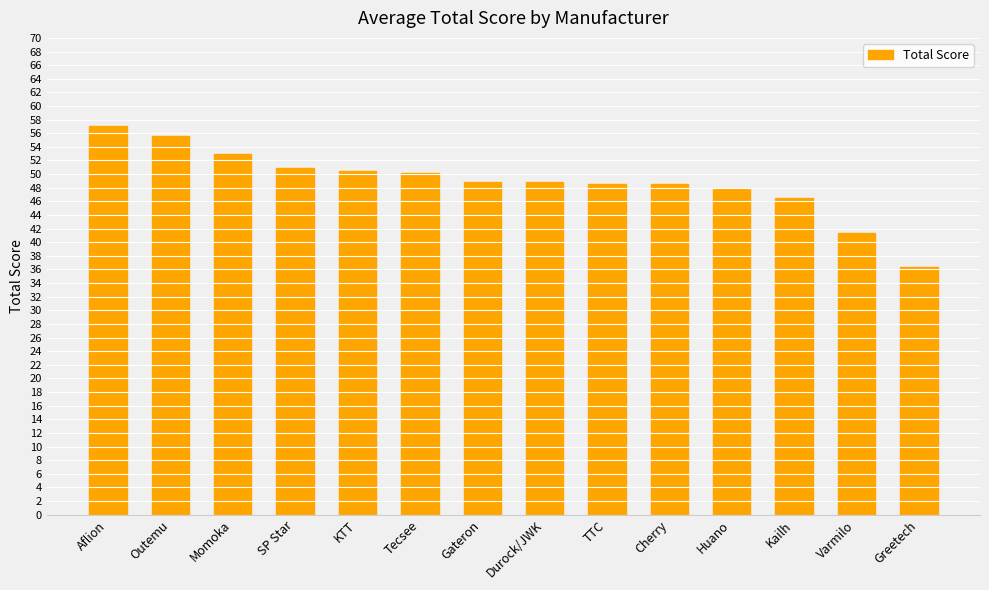

What is the value of the 10th bar from the left?

48.5